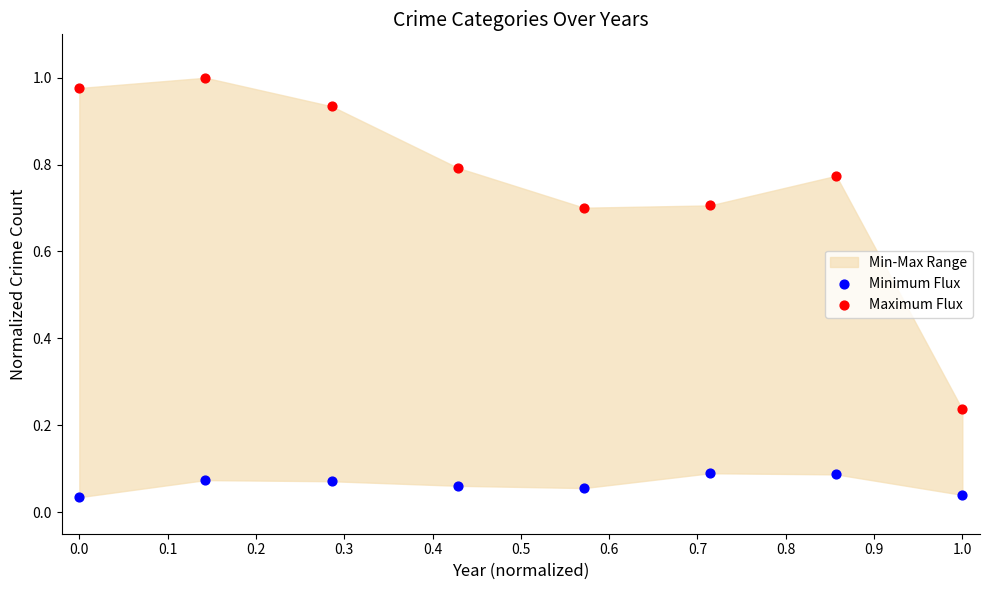

Which series reaches the maximum Y coordinate?

Maximum Flux